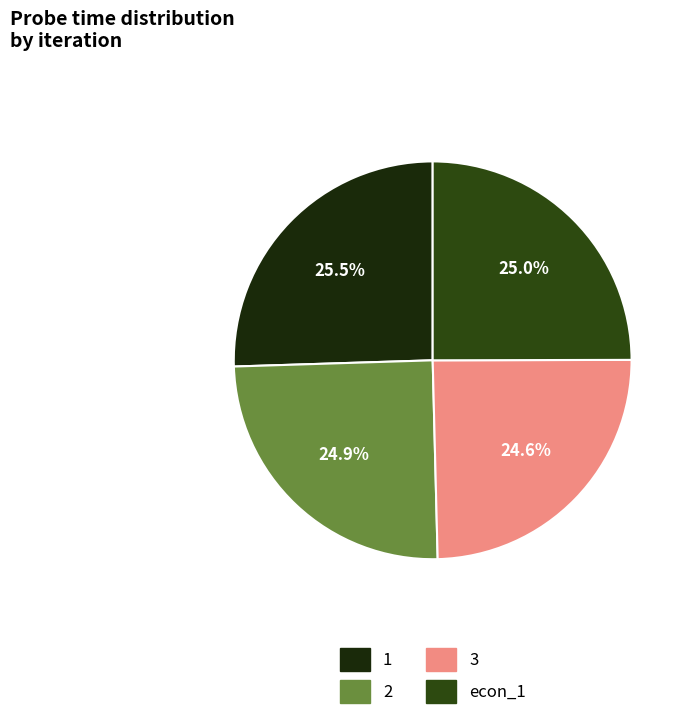

Rank the categories by value from highest to lowest.

1, econ_1, 2, 3